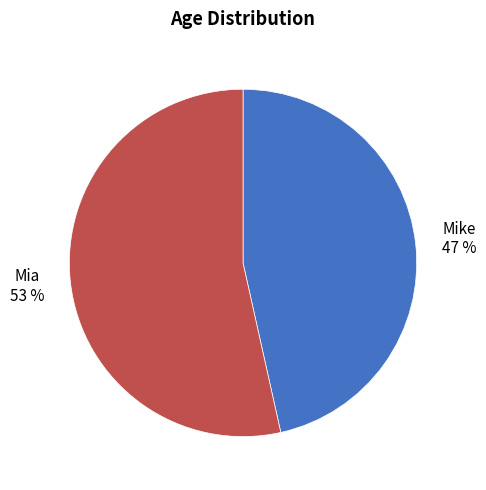

To the nearest percent, what is the combined percentage of Mike and Mia?

100%